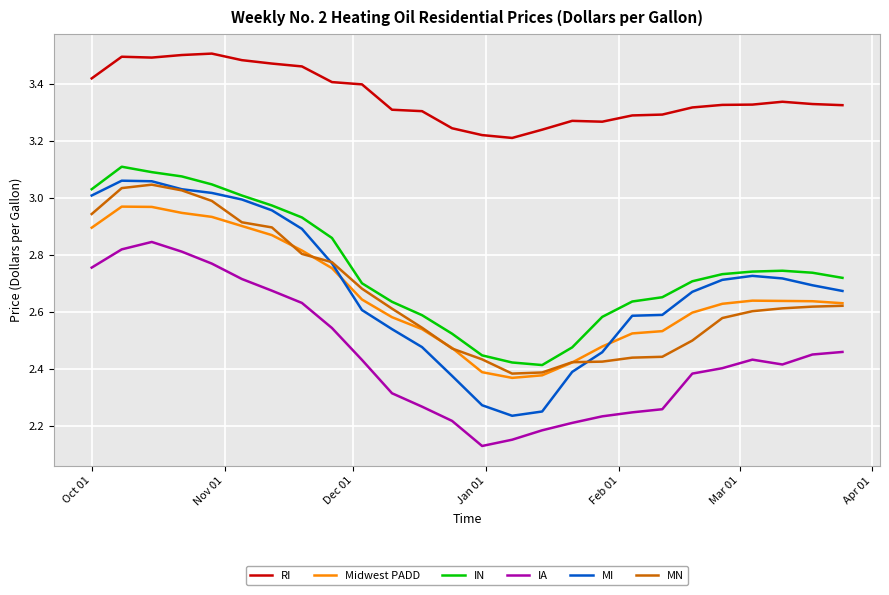

True or false: MI and Midwest PADD intersect in this chart.

True